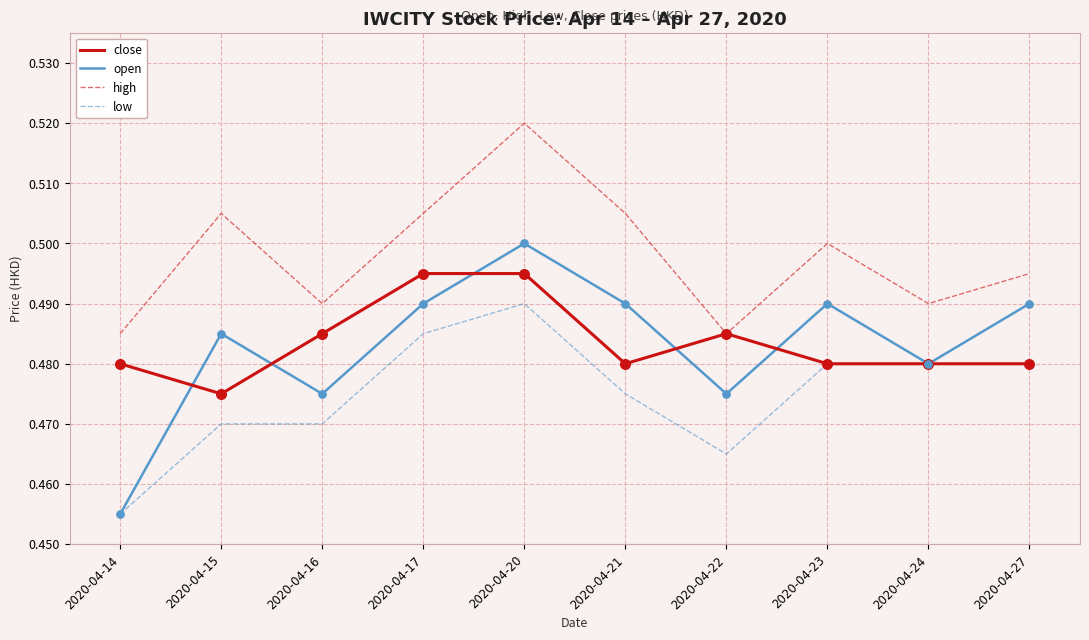

At which category is the sum across all series the highest?

2020-04-20